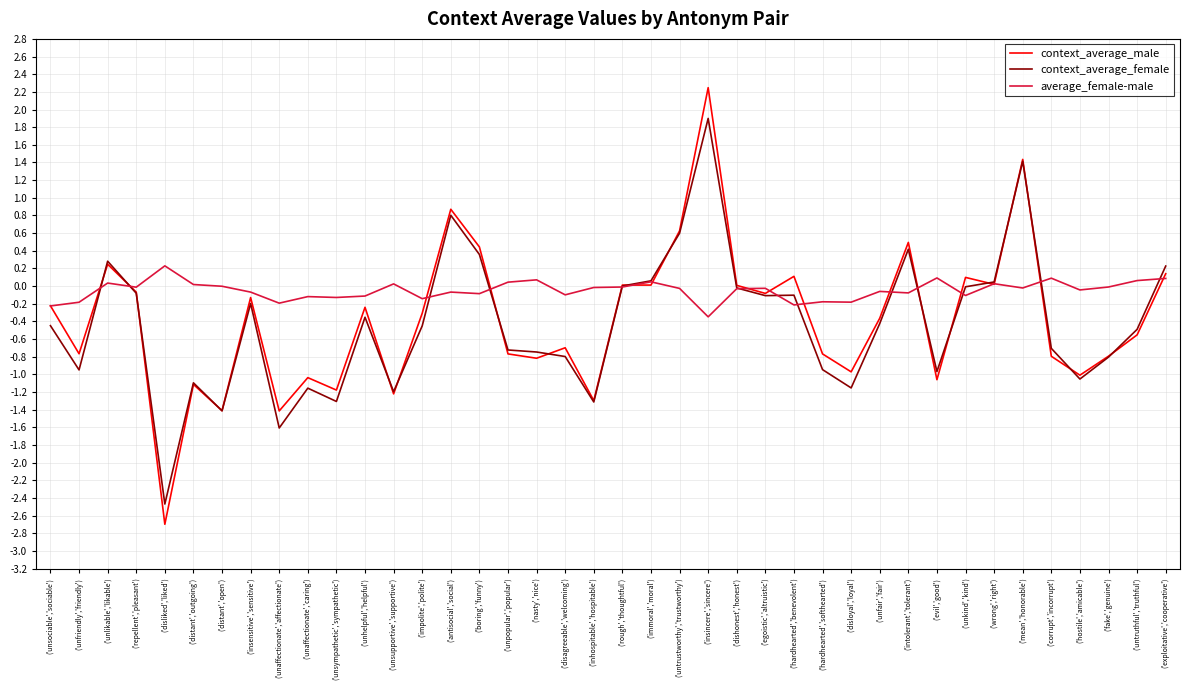

True or false: context_average_male has a value of -0.2 at ('unpopular','popular').

False